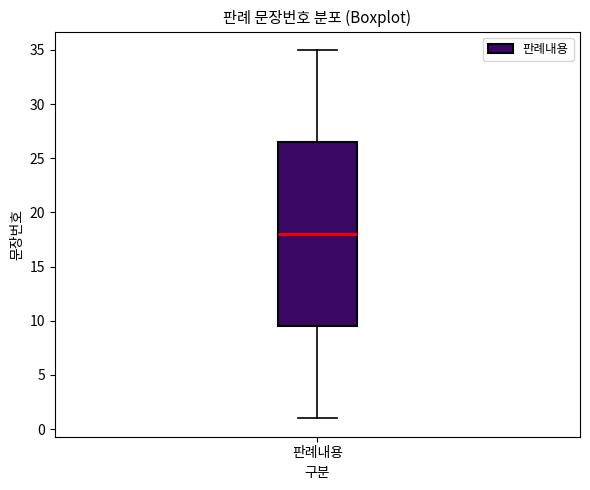

Read this box plot against the y-axis: the position of the median line, the range covered by the box, and the ends of both whiskers. The values are not printed on the chart, so give them approximately, as read against the axis.

median 18.0, box 9.5 to 26.5, whiskers 1.0 to 35.0